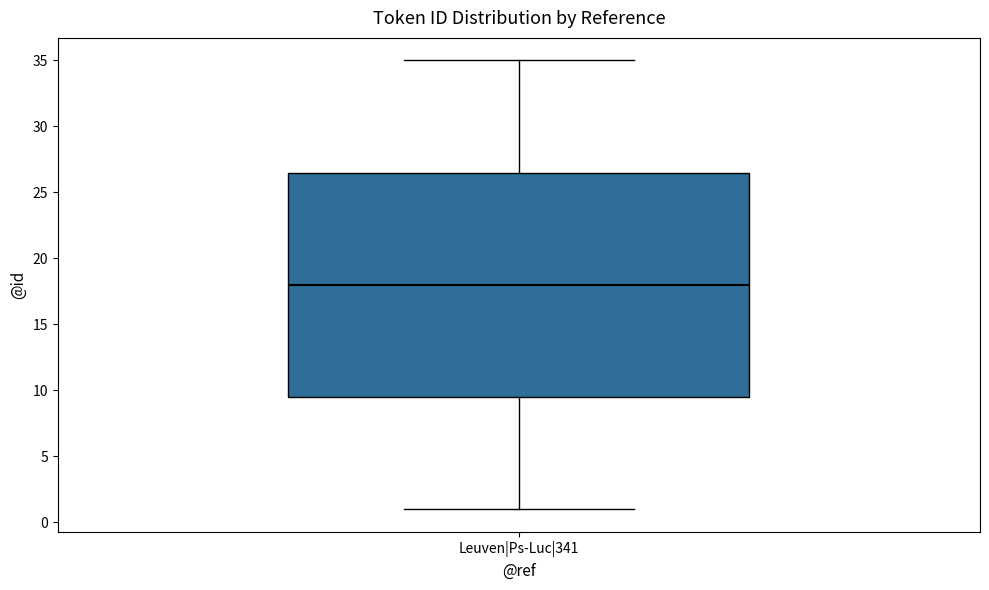

Transcribe this box plot: give where the median line is, the range the box spans, and where the two whiskers end, as read against the y-axis. The values are not printed on the chart, so give them approximately, as read against the axis.

median 18.0, box 9.5 to 26.5, whiskers 1.0 to 35.0